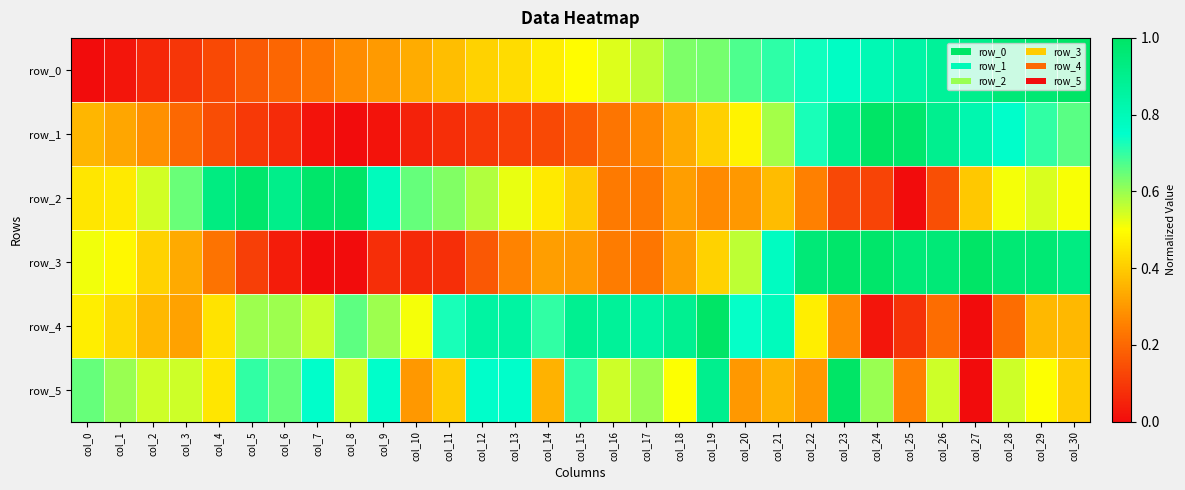

What is the average value of the row_4 series?

0.5